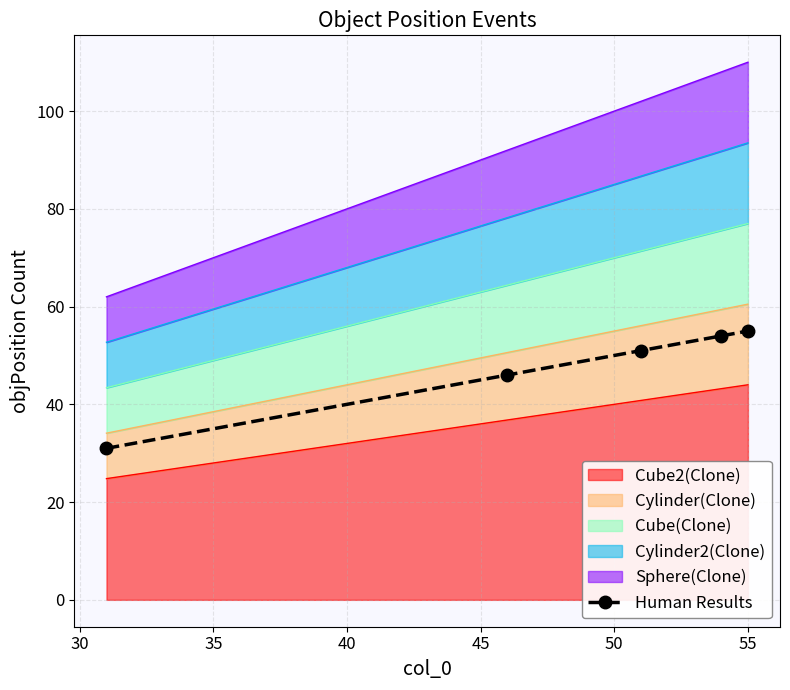

What is the greatest value displayed?

55